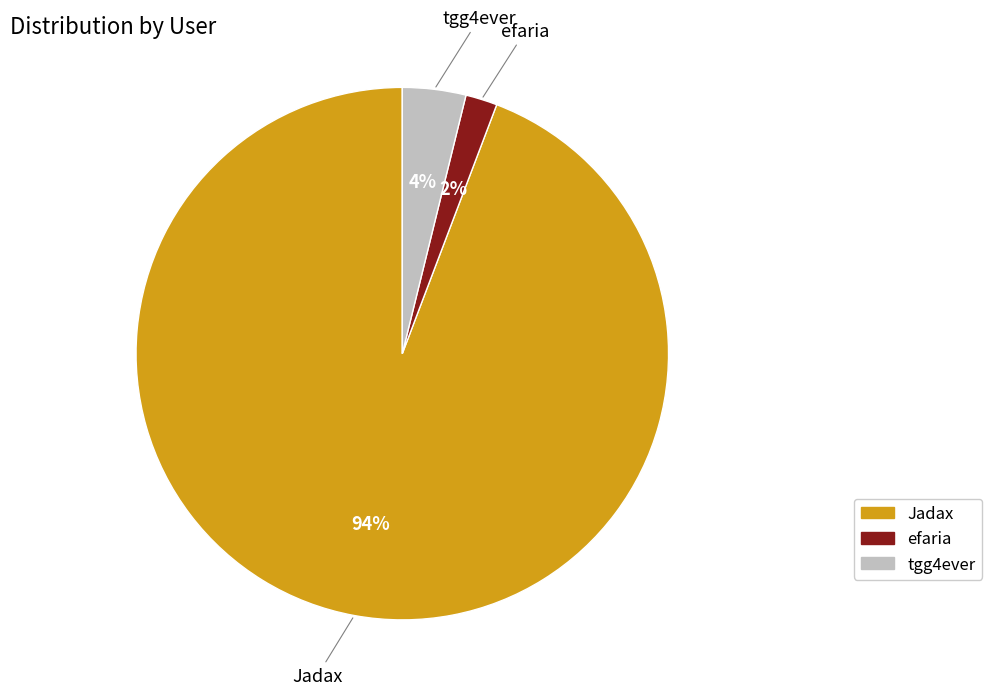

Does any single category account for the majority?

Yes